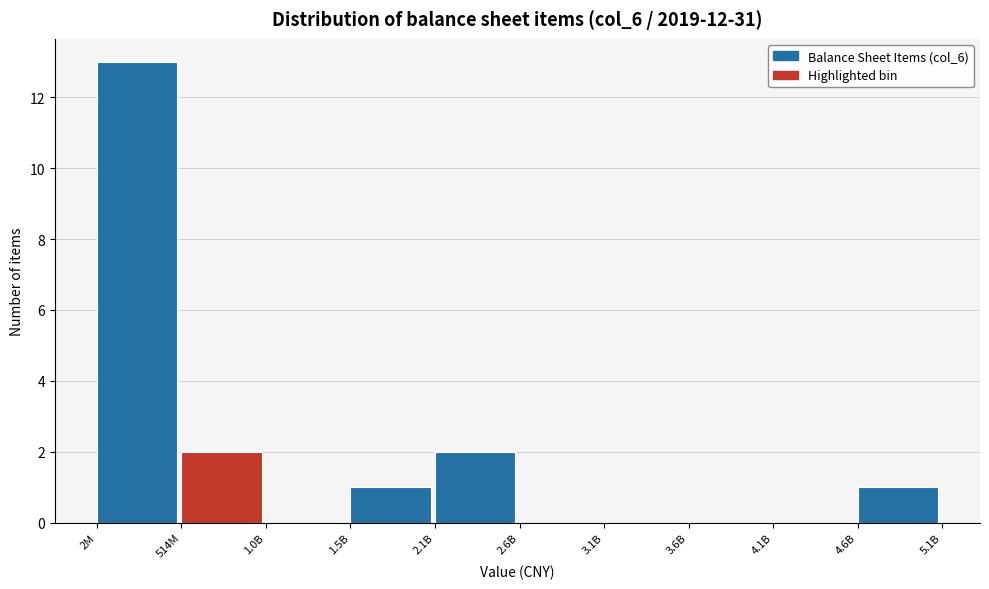

Reading right to left, list all the values displayed in this chart.

4.6B=1	4.1B=0	3.6B=0	3.1B=0	2.6B=0	2.1B=2	1.5B=1	1.0B=0	514M=2	2M=13